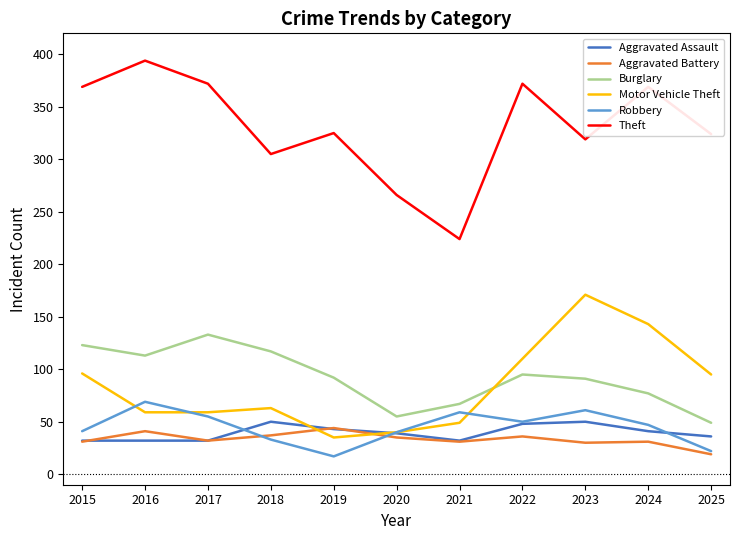

True or false: Theft has a value of 224 at 2021.

True